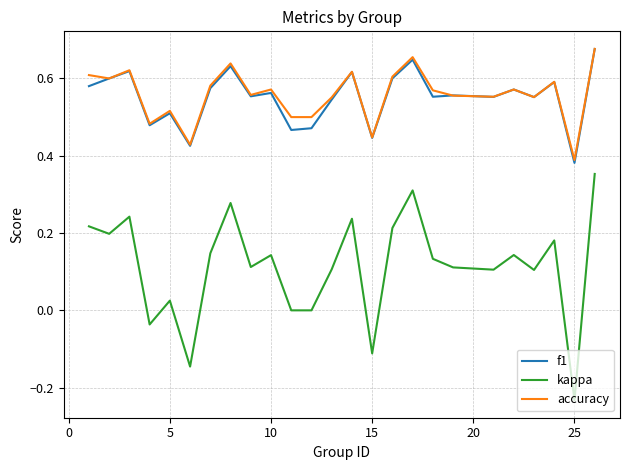

True or false: f1 and kappa intersect in this chart.

False